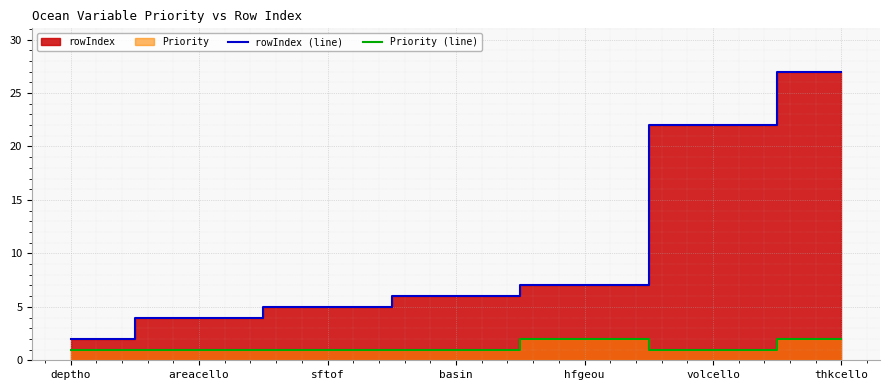

At how many categories does at least one series exceed 17?

2